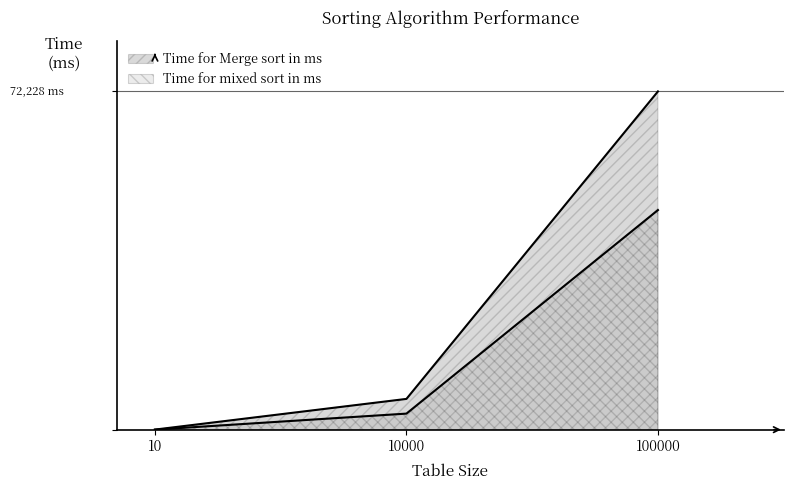

What is the difference between the Time for mixed sort in ms values at 10 and 10000?

3420